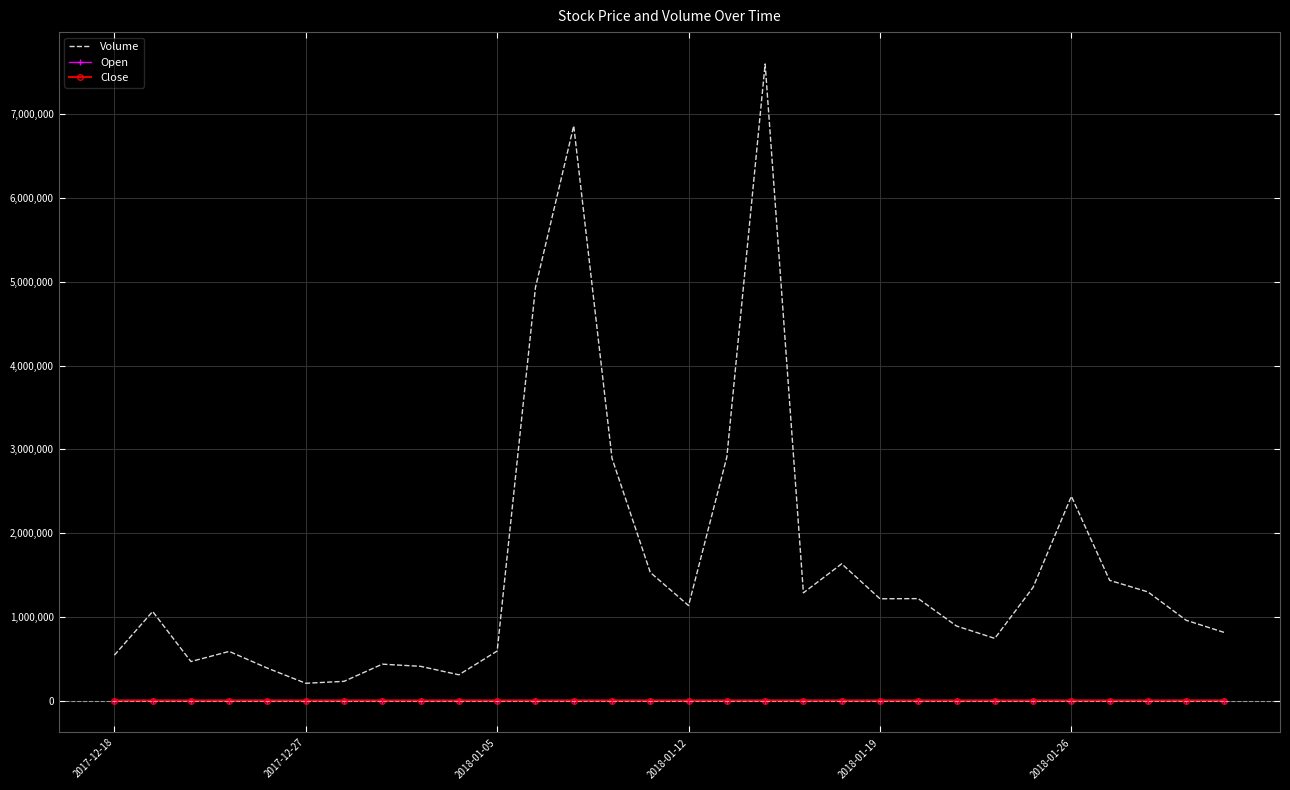

At how many categories does at least one series exceed 5275392?

2